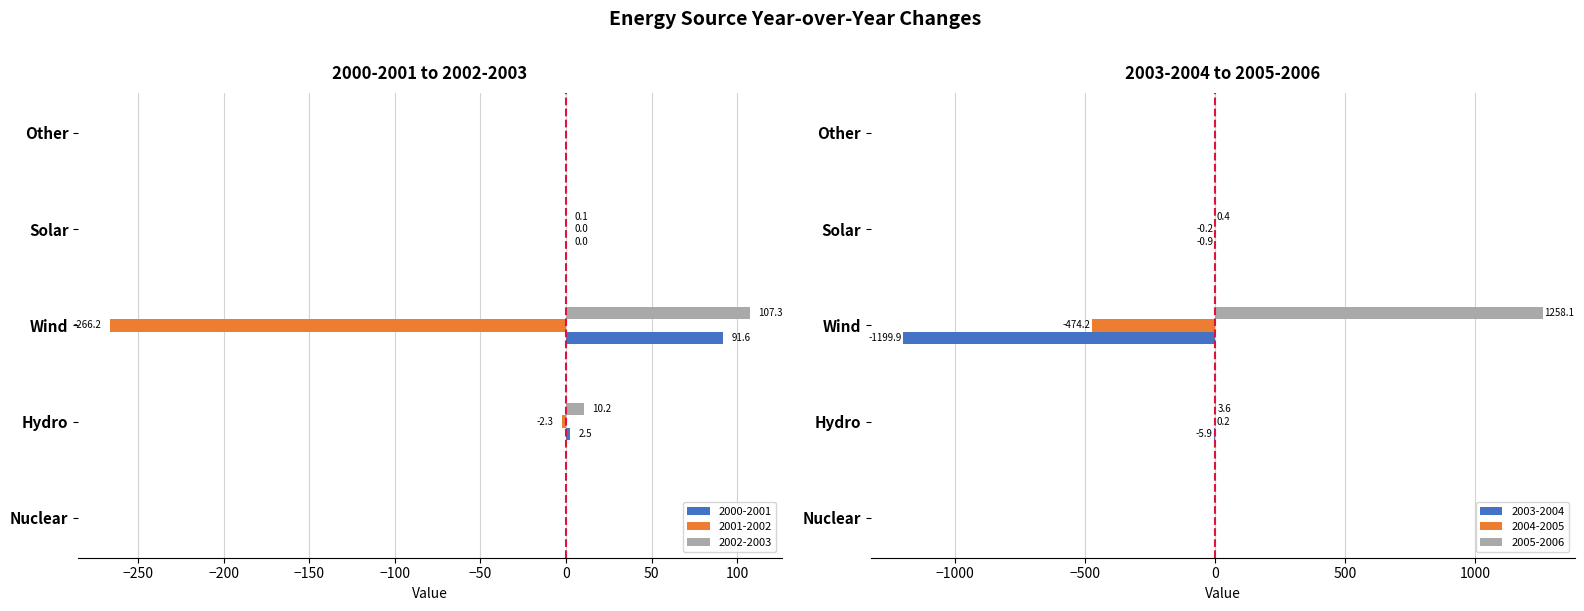

At which label does 2004-2005 reach its peak?

Hydro